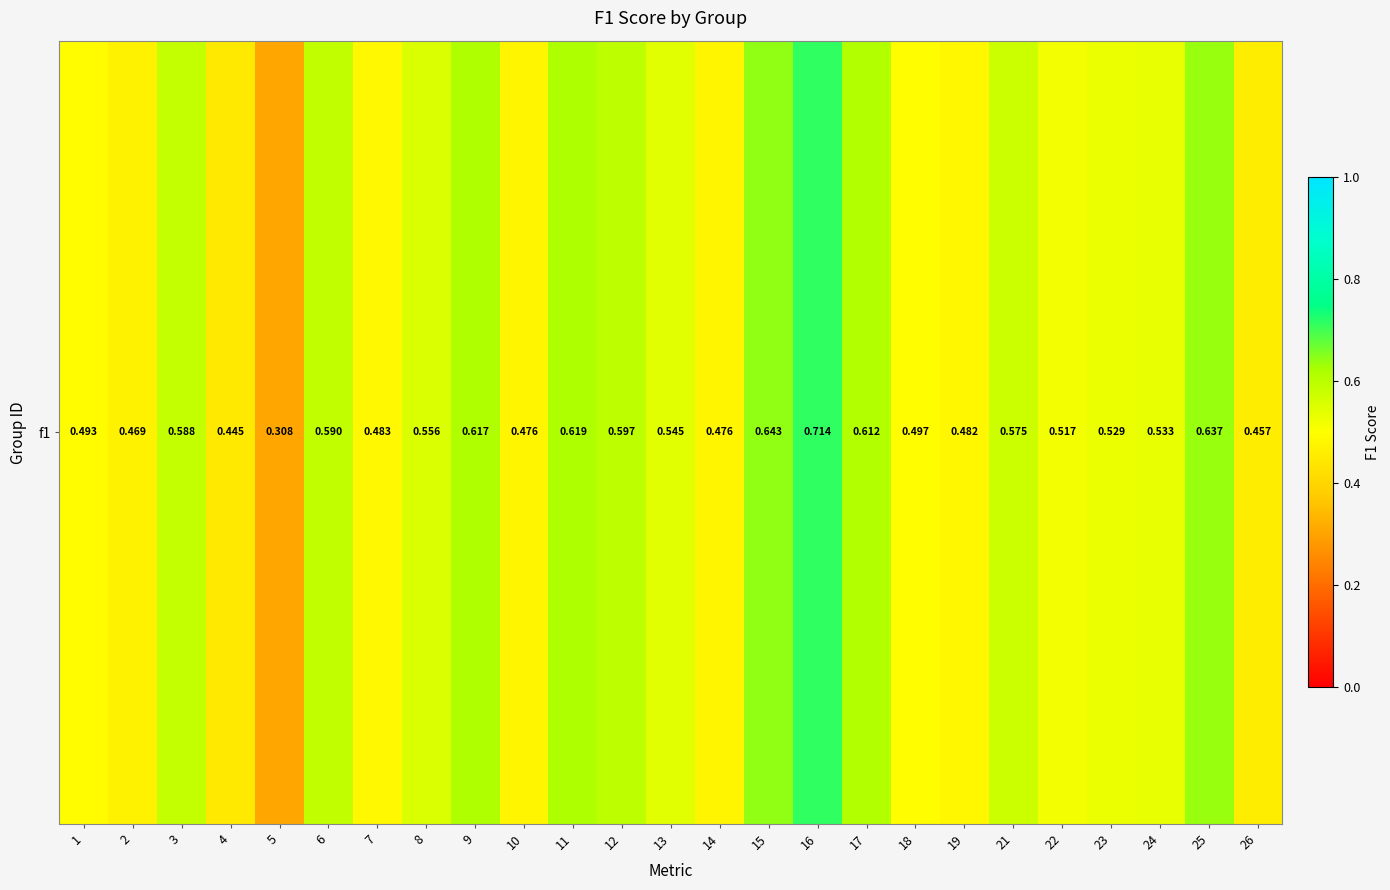

Count the values in the range 0 to 1.

25